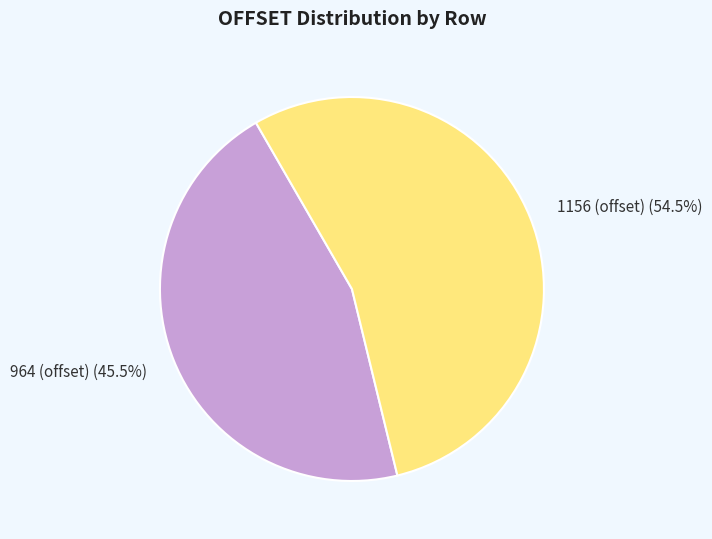

How many segments does this pie chart have?

2